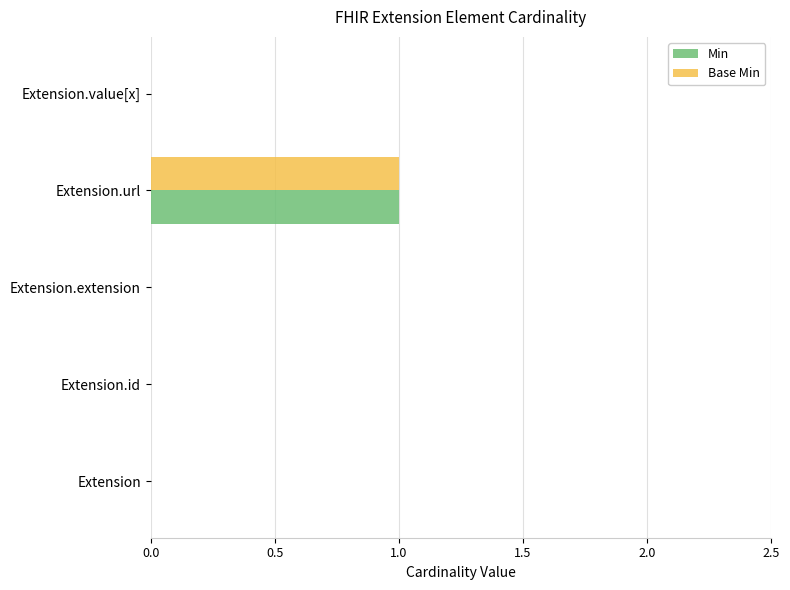

How many distinct data groups are displayed?

2